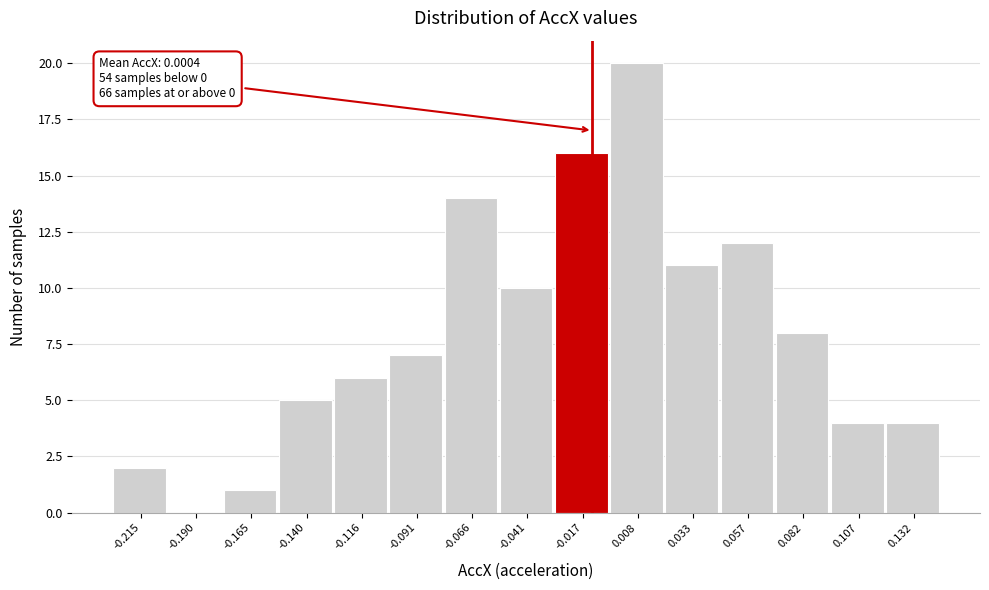

Reading left to right, what are all the values shown in this chart?

-0.215=2	-0.190=0	-0.165=1	-0.140=5	-0.116=6	-0.091=7	-0.066=14	-0.041=10	-0.017=16	0.008=20	0.033=11	0.057=12	0.082=8	0.107=4	0.132=4